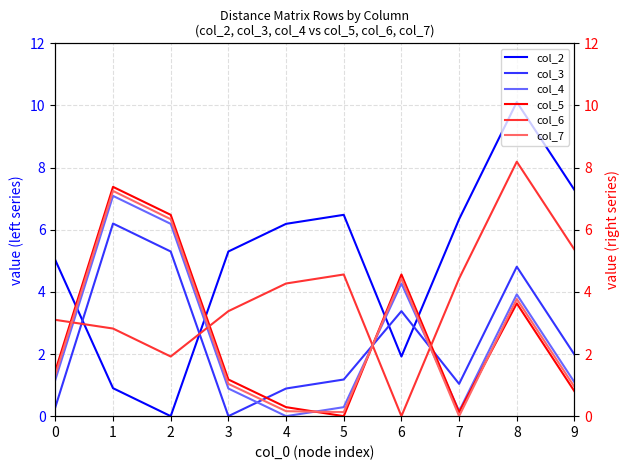

True or false: col_2 has more than 1 interior local peaks.

True